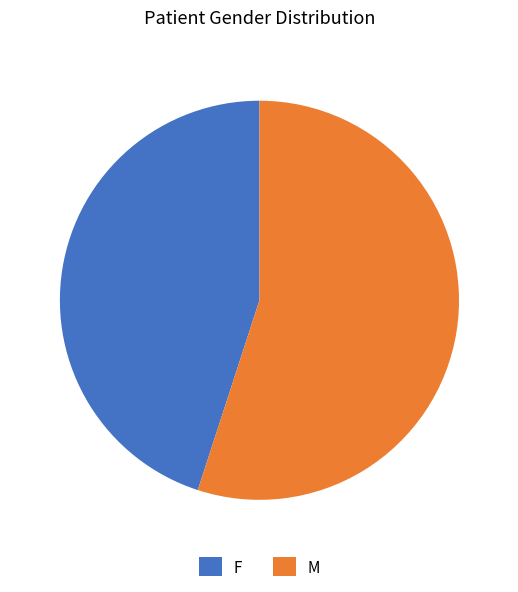

Which slice is the largest?

M